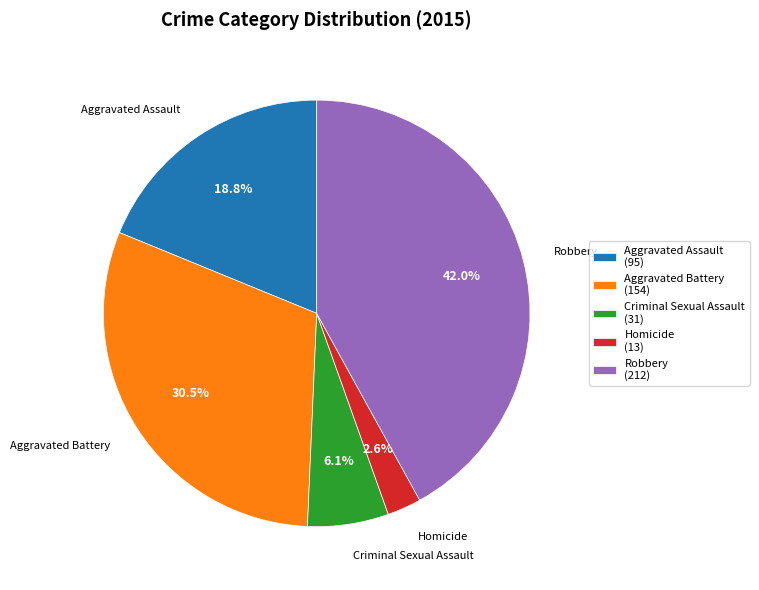

True or false: Homicide accounts for 3% of the total.

True